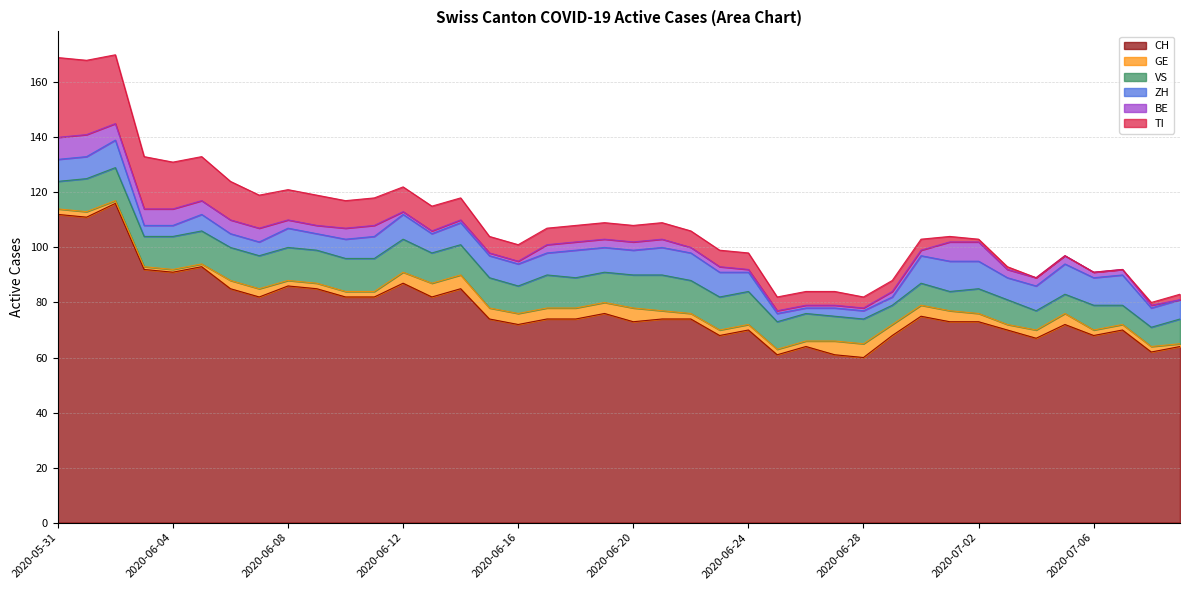

What is the label of the 24th point from the right?

2020-06-16